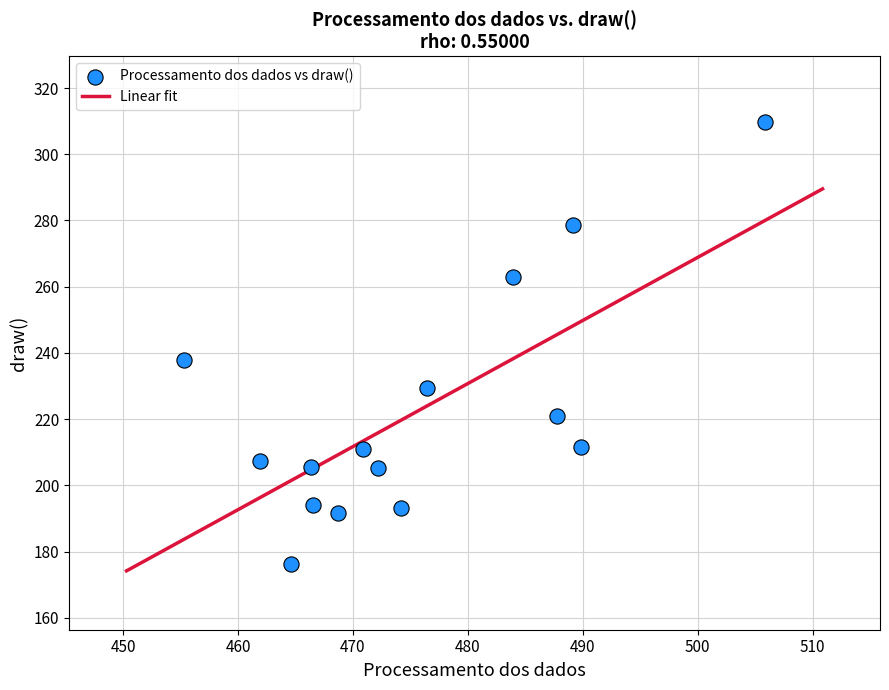

What Y value in the scatter plot is closest to 243?

237.9